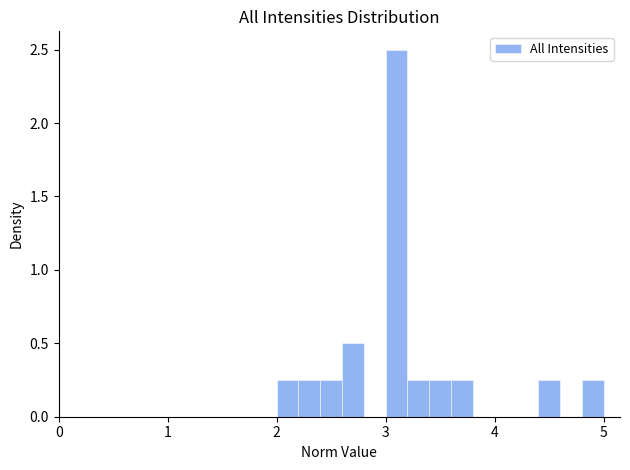

Around what value on the x-axis is the tallest bar? Give the approximate position of its centre, as read against the axis.

3.1